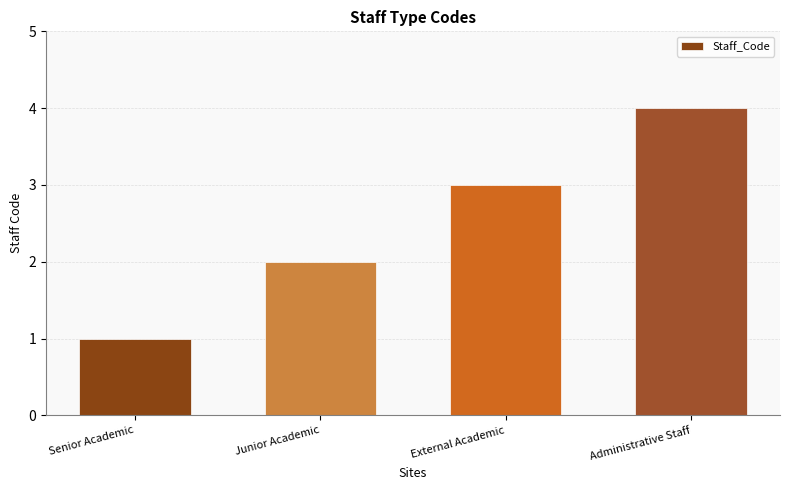

How many bars are there in total?

4